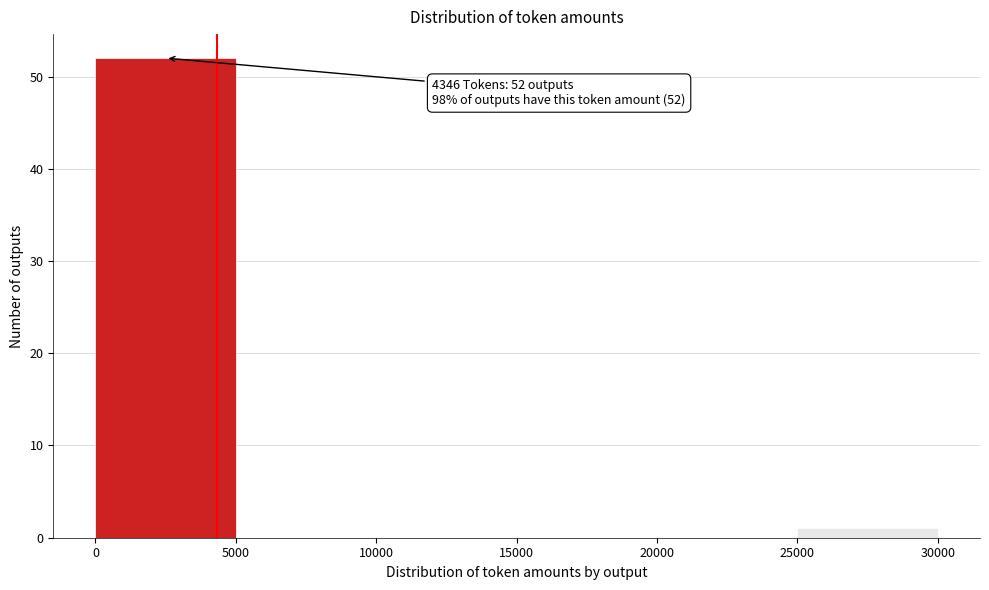

Which range on the x-axis has the tallest bar?

0 to 5000